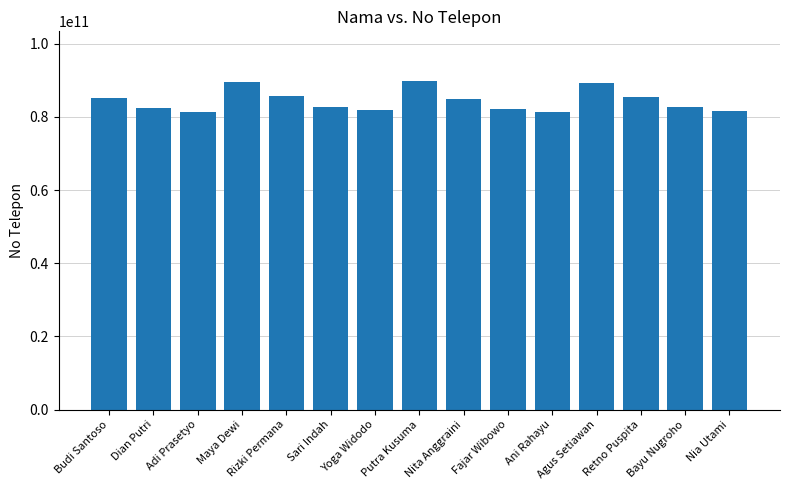

What value does the data have at Nia Utami?

81678901234